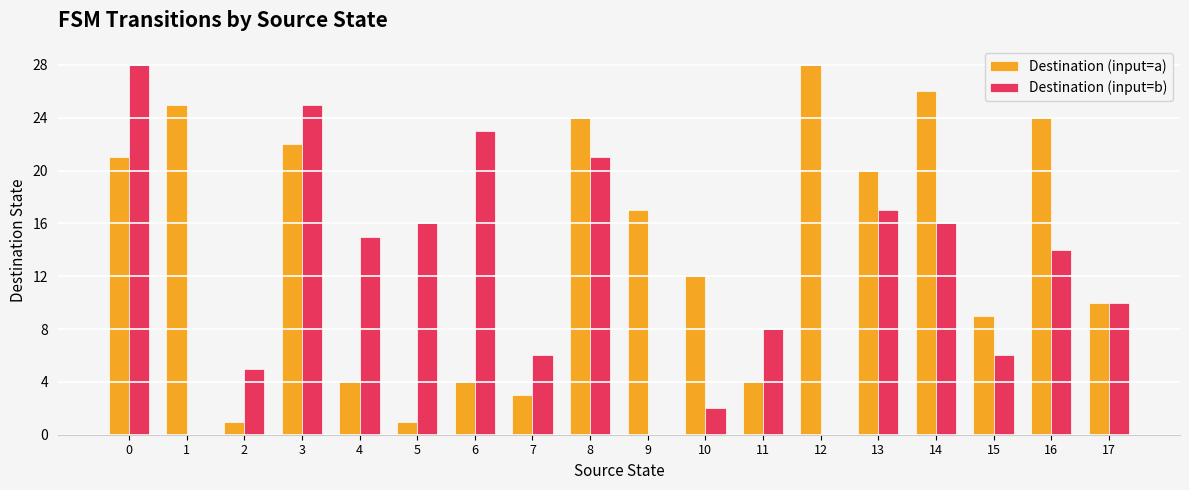

Which series changed the most between 8 and 9?

Destination (input=b)